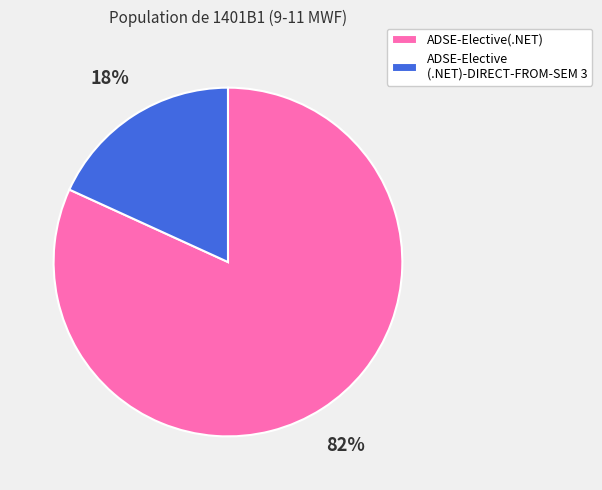

To the nearest percent, what is the difference between the largest and smallest slice percentages?

64%